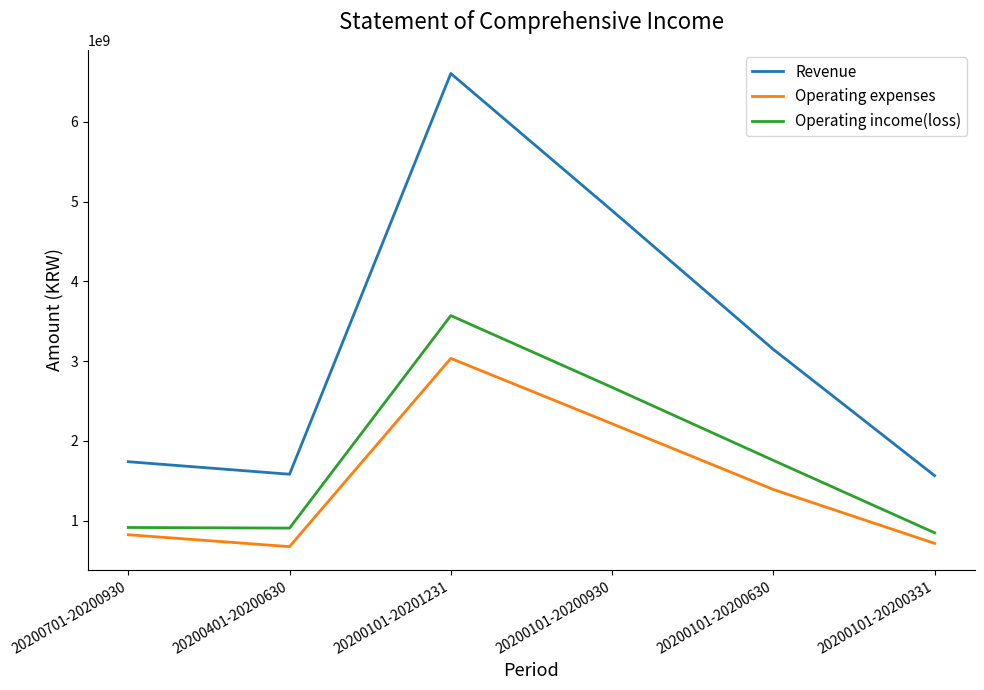

Is it true that Operating expenses equals 1041292751 at 20200401-20200630?

False